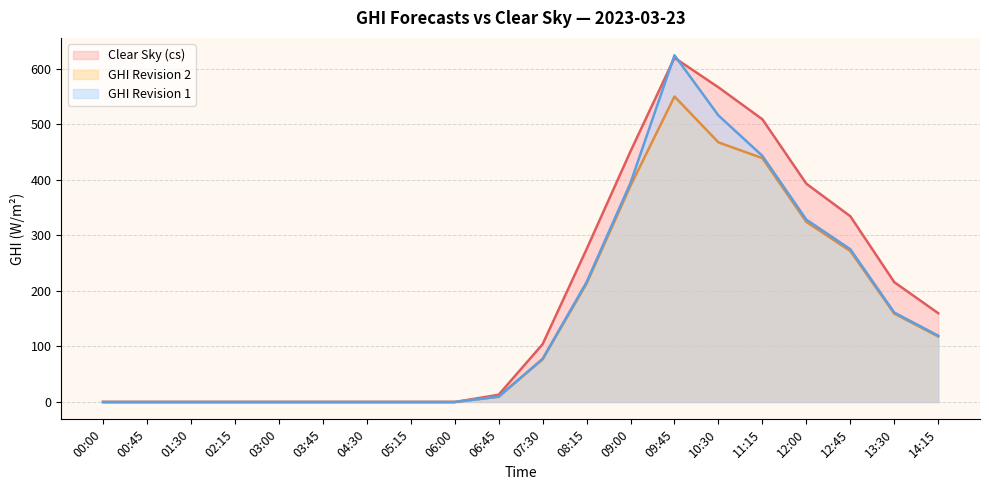

Does the chart have visible grid lines?

Yes